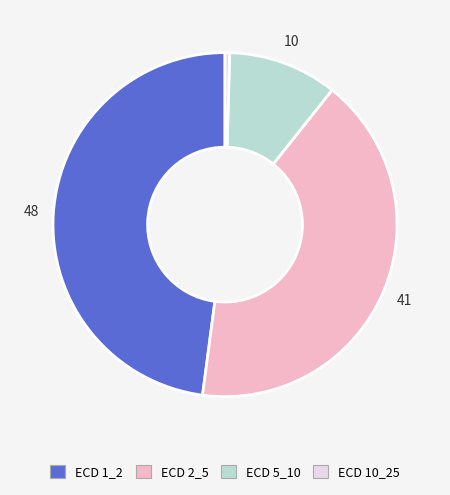

How many slices are in this pie chart?

4